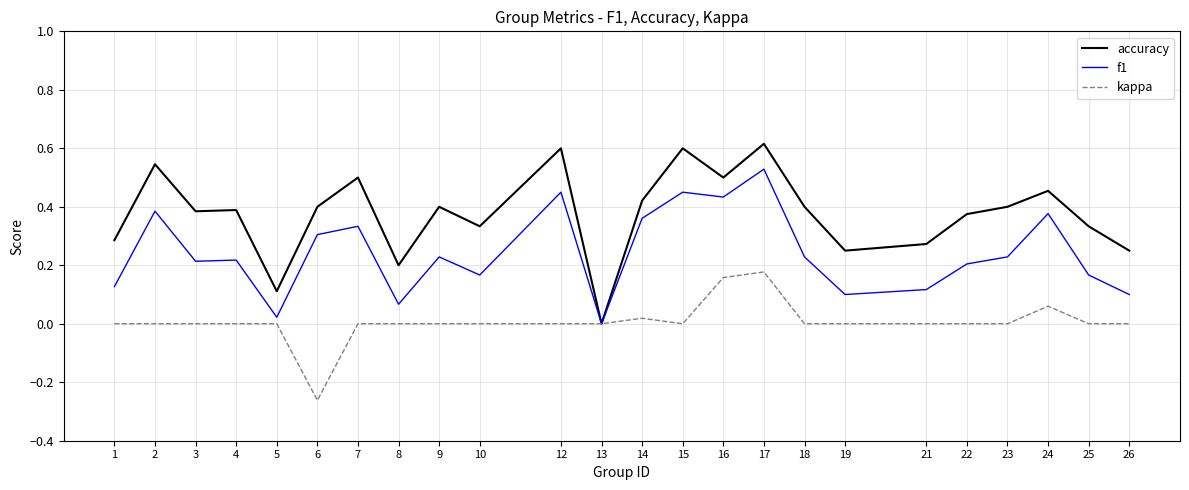

Is it true that accuracy equals 0.6 at 4?

False